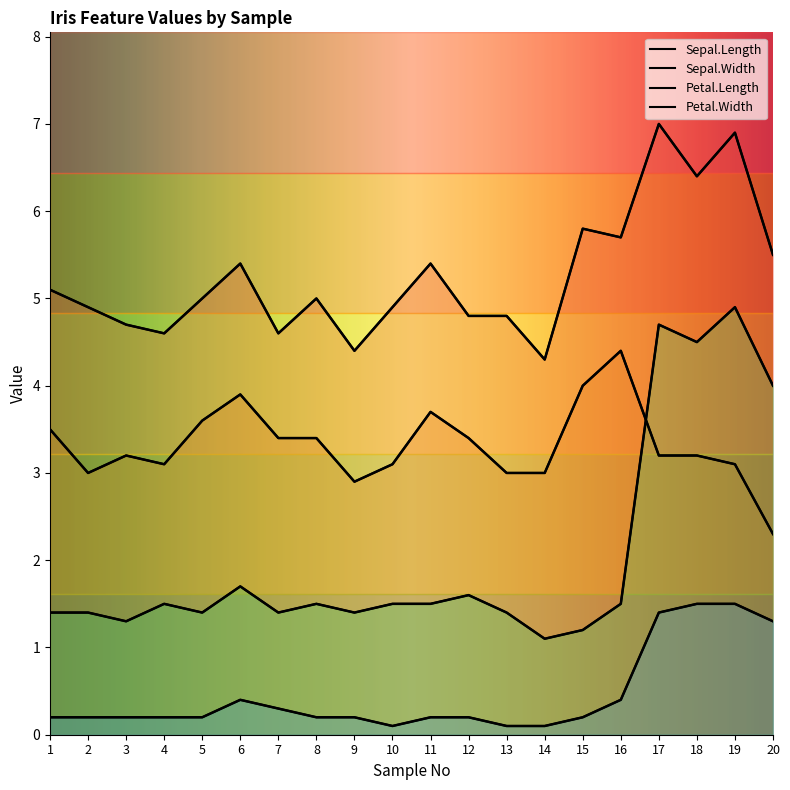

Which series has the largest total across all categories?

Sepal.Length